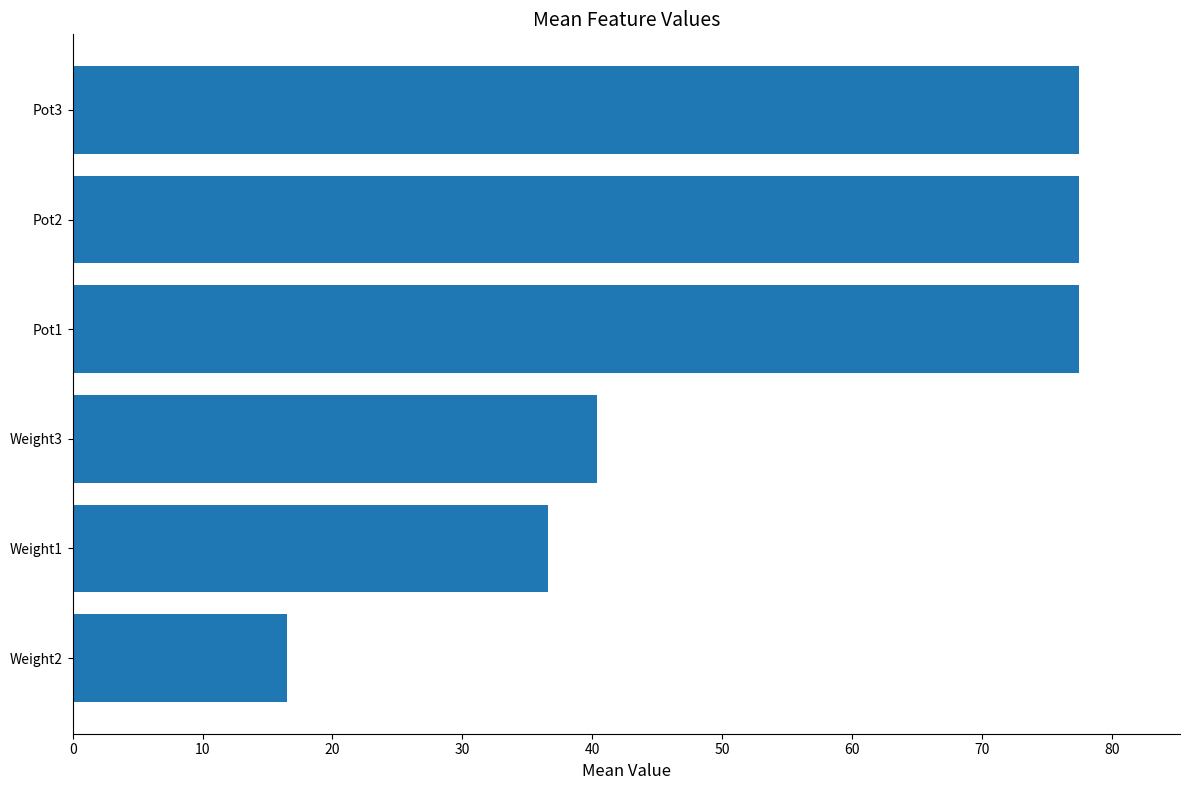

Reading bottom to top, what are all the values shown in this chart?

Weight2=16.5	Weight1=36.6	Weight3=40.4	Pot1=77.5	Pot2=77.5	Pot3=77.5